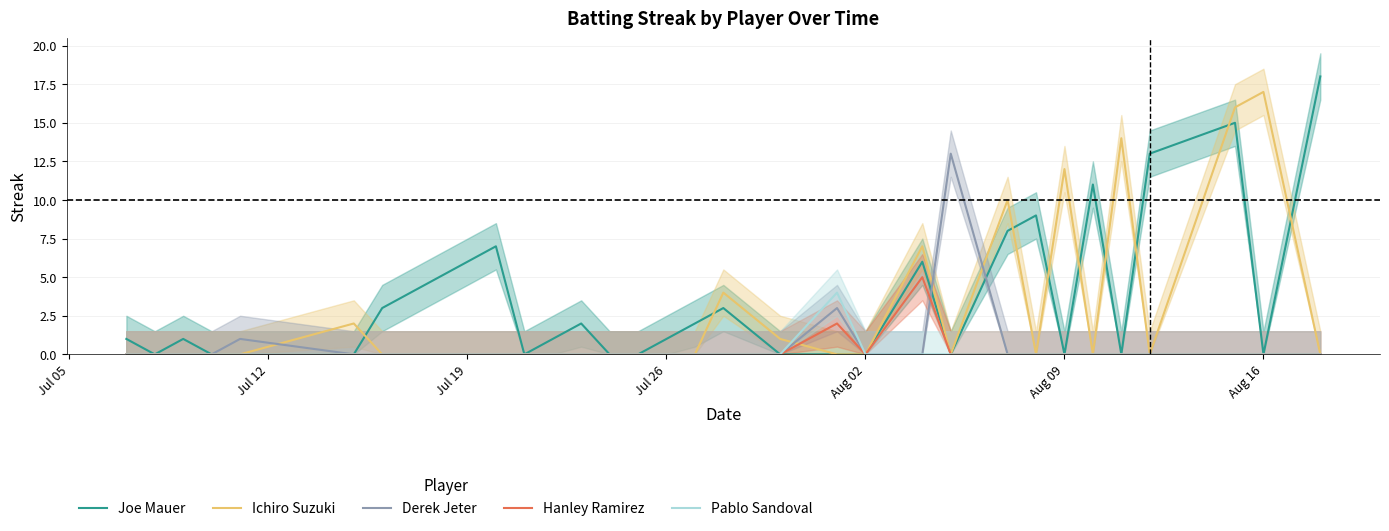

What are all the series names shown in the legend?

Joe Mauer, Ichiro Suzuki, Derek Jeter, Hanley Ramirez, Pablo Sandoval